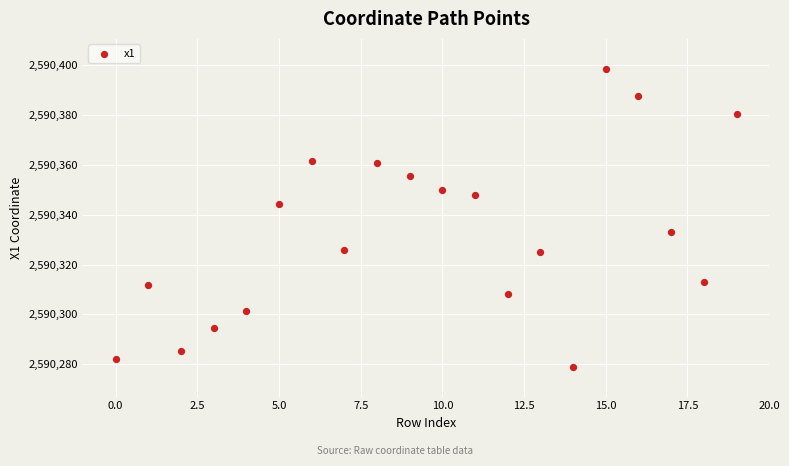

What is the range of Y values (max minus min)?

119.4